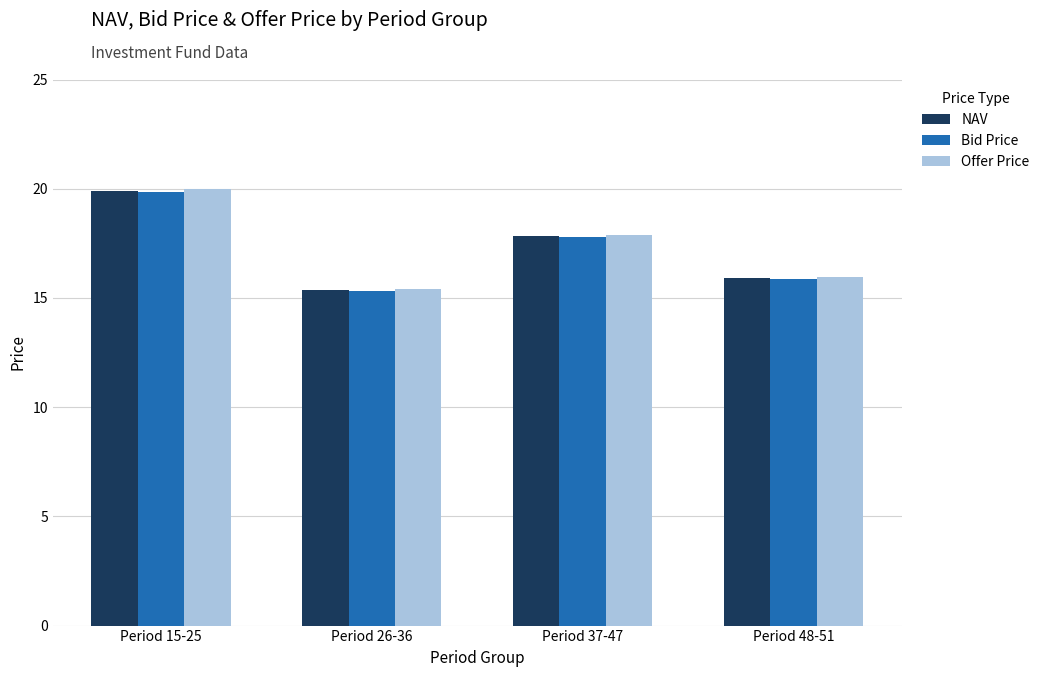

At which category is the sum across all series the highest?

Period 15-25